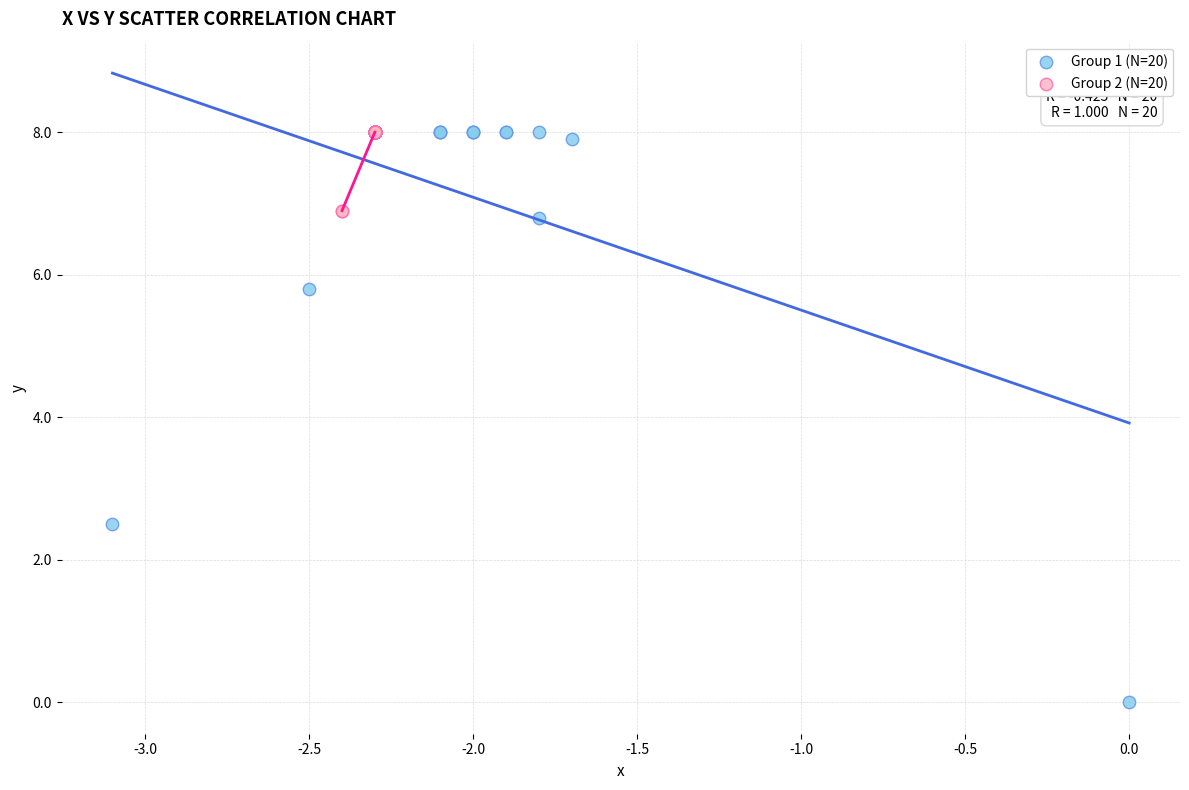

Which series contains the lowest Y value?

Group 1 (N=20)